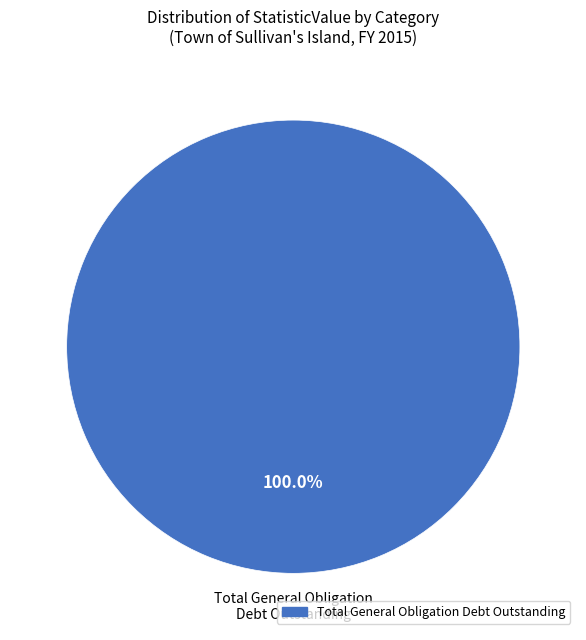

Is there a majority slice in this chart?

Yes